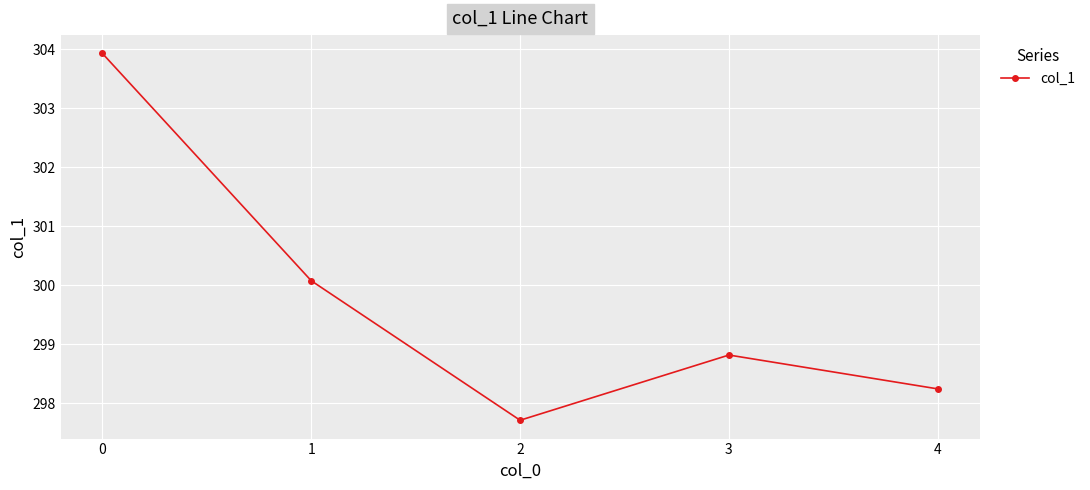

What is the value of the 4th point from the left?

298.8